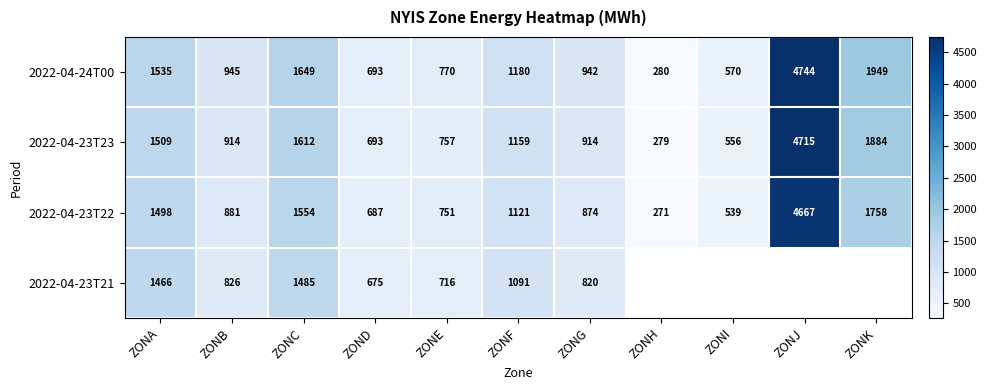

Rank the series at ZONF from lowest to highest value.

2022-04-23T21, 2022-04-23T22, 2022-04-23T23, 2022-04-24T00